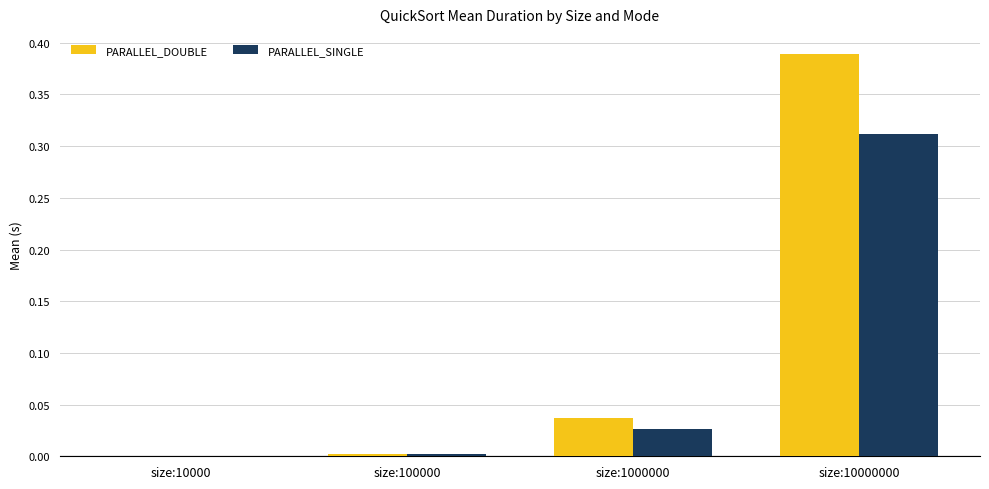

Is the value of PARALLEL_DOUBLE at size:1000000 greater than the value of PARALLEL_SINGLE at size:1000000?

Yes